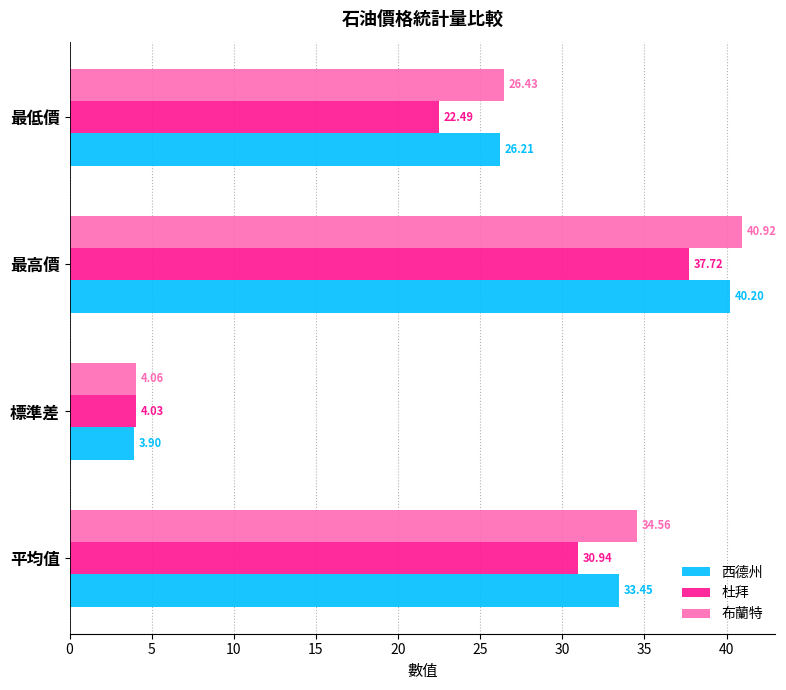

What are all the series names shown in the legend?

西德州, 杜拜, 布蘭特